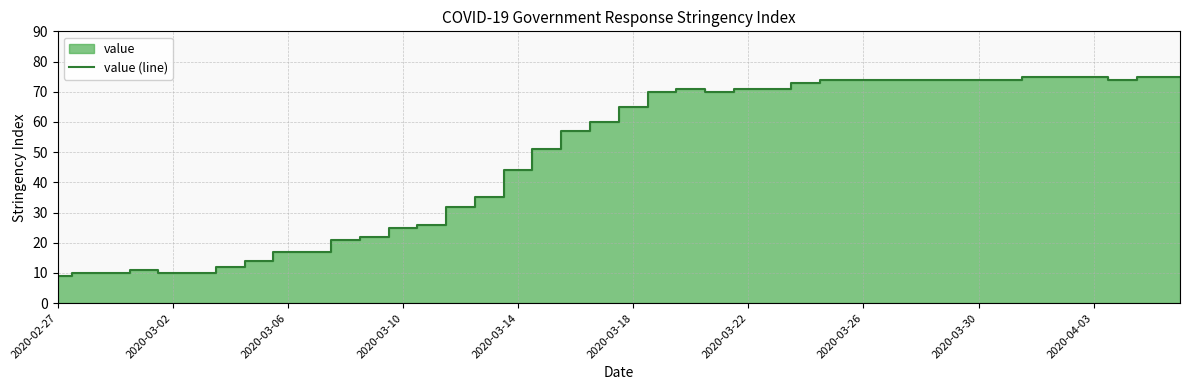

Where is value (line) nearest to the value 42?

2020-03-14